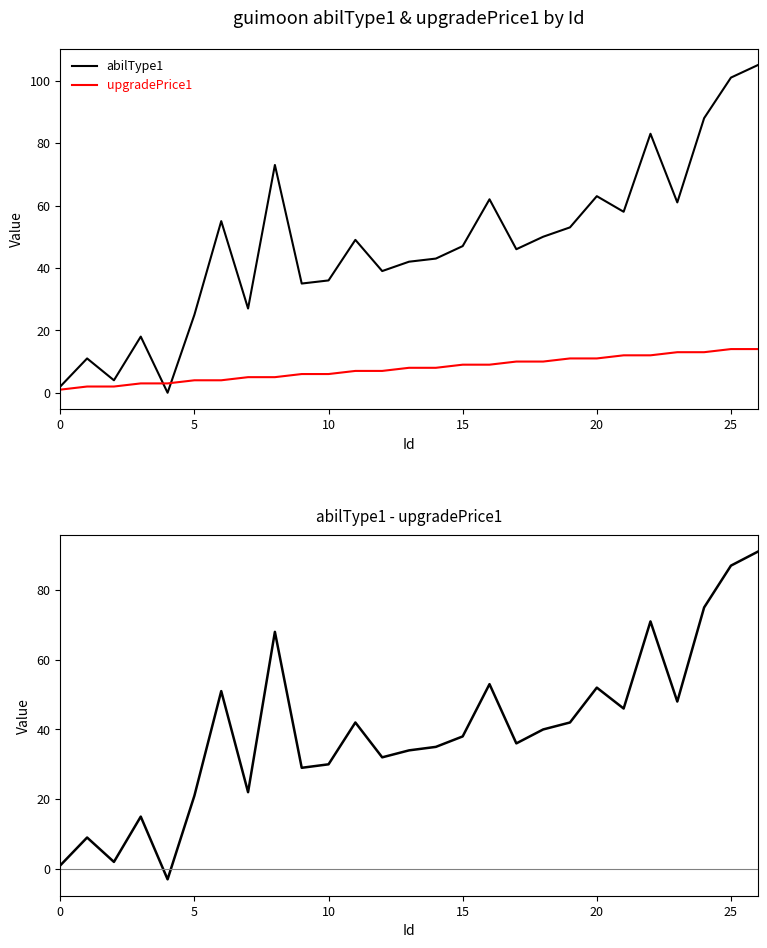

Rank the series at 18 from lowest to highest value.

upgradePrice1, abilType1 - upgradePrice1, abilType1